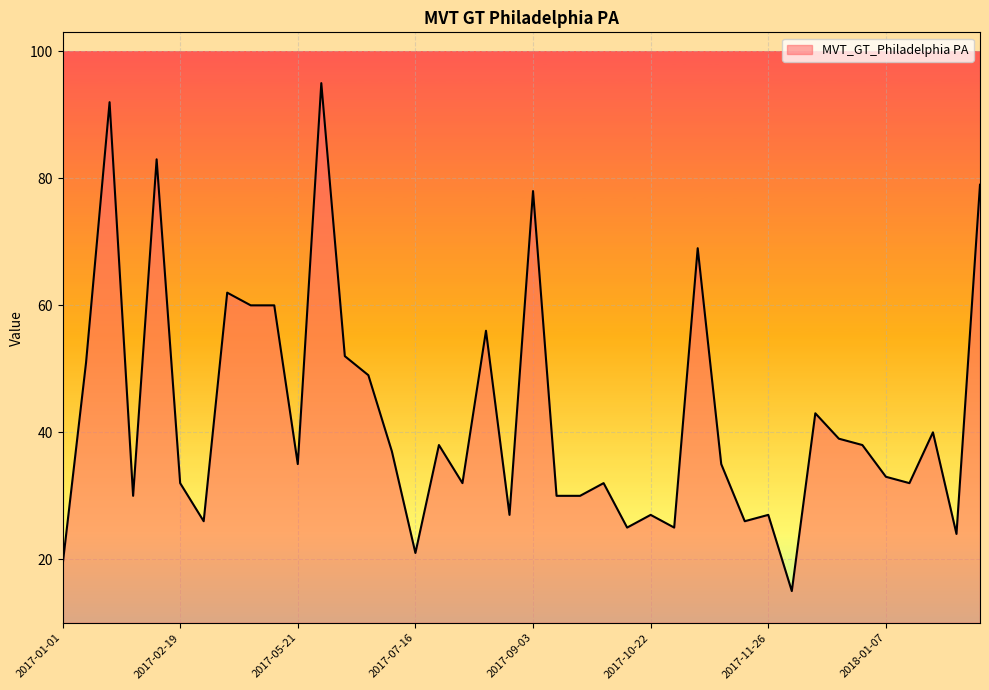

What is the minimum value shown in the chart?

15